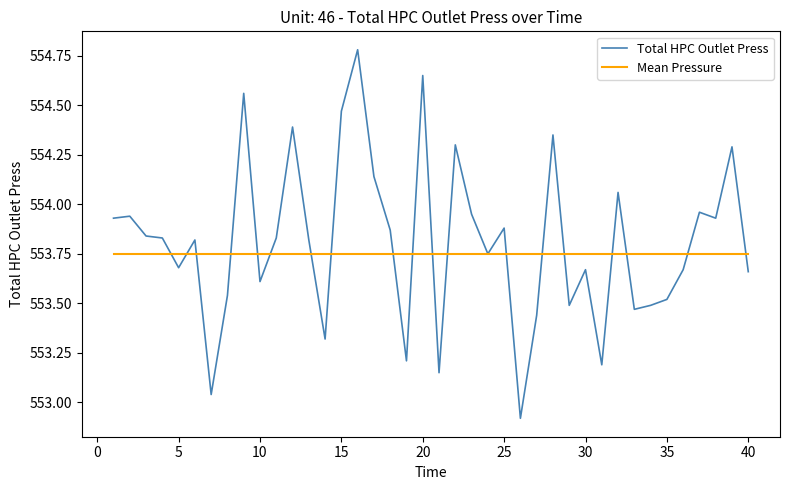

Which series has the widest spread of values?

Total HPC Outlet Press